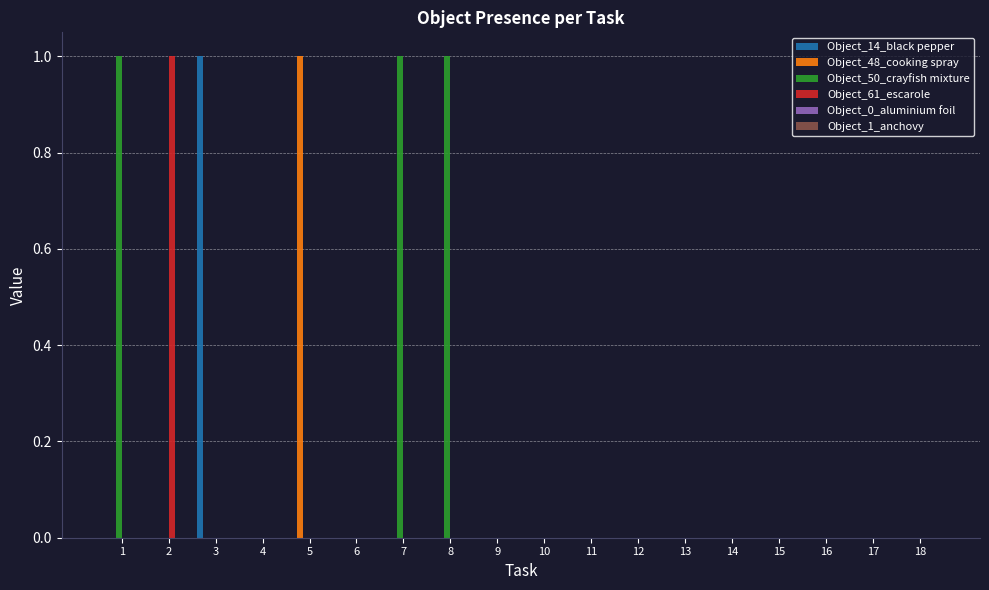

Is the value of Object_61_escarole at 12 greater than the value of Object_14_black pepper at 3?

No